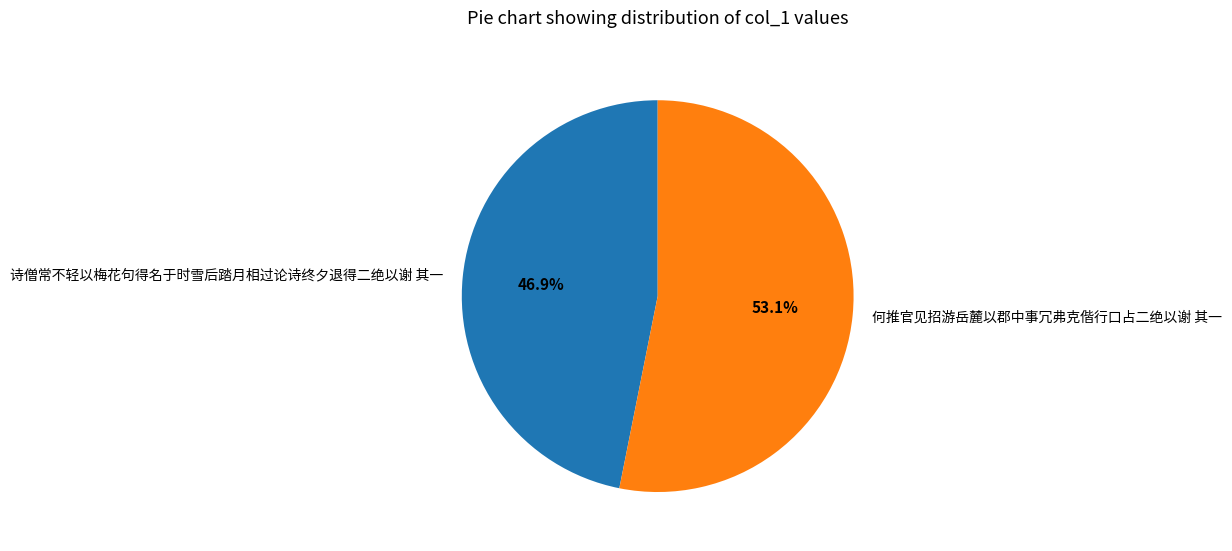

Between 何推官见招游岳麓以郡中事冗弗克偕行口占二绝以谢 其一 and 诗僧常不轻以梅花句得名于时雪后踏月相过论诗终夕退得二绝以谢 其一, which is larger?

何推官见招游岳麓以郡中事冗弗克偕行口占二绝以谢 其一